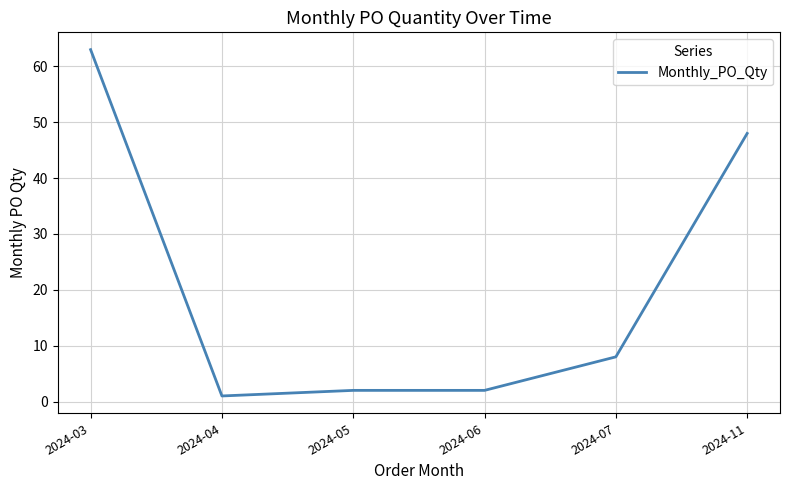

What is the difference between the maximum and second lowest values?

61